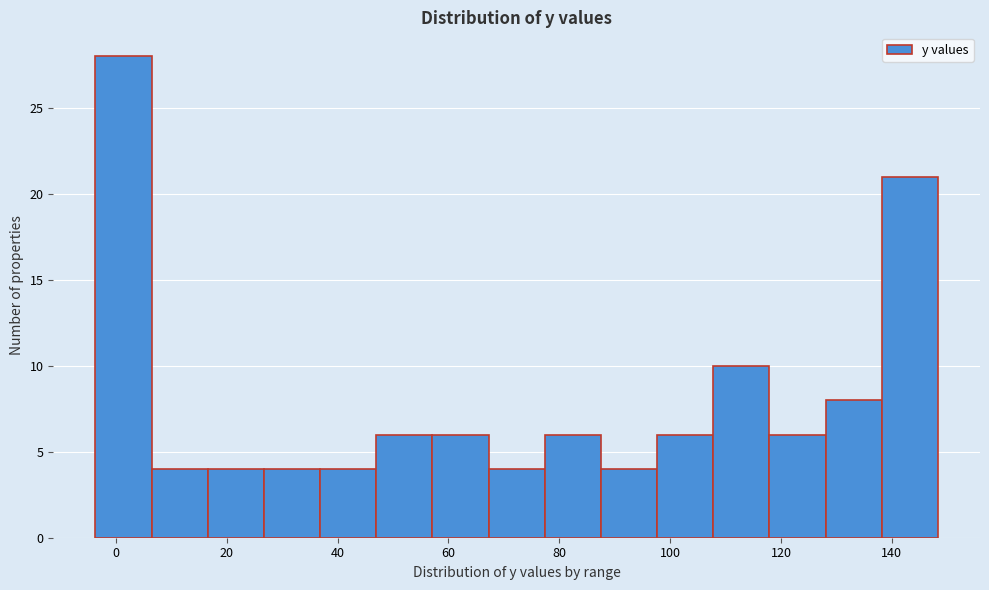

Over which range of the x-axis is the bar tallest?

-4 to 6